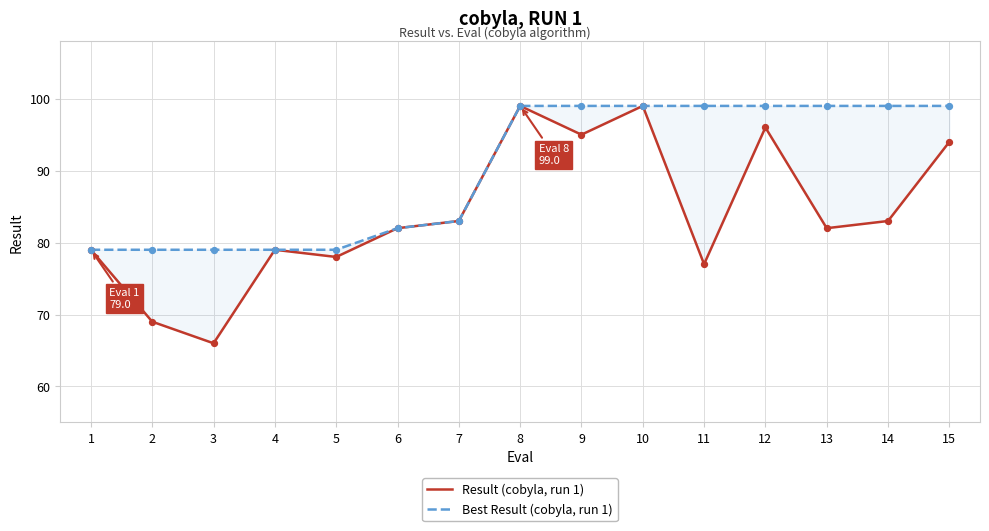

Which series contains the highest Y value?

Result (cobyla, run 1)